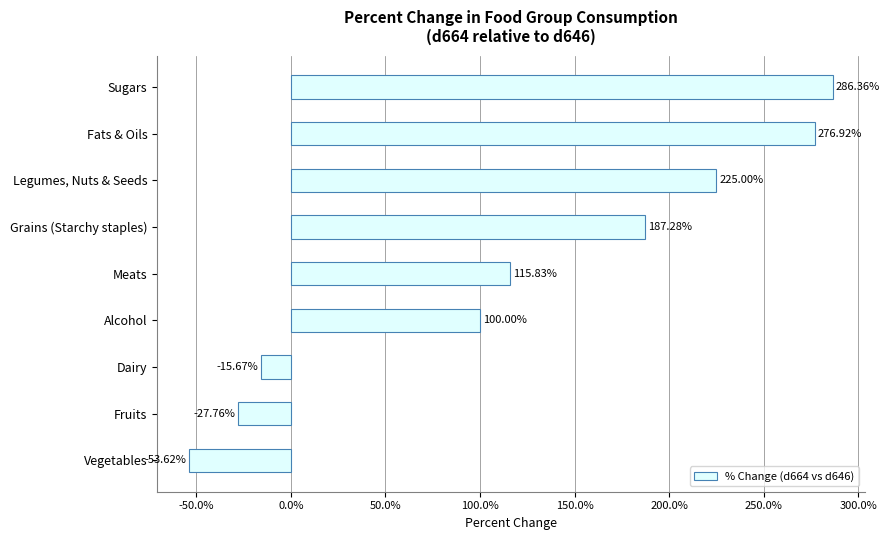

What is the change in value from Vegetables to Legumes, Nuts & Seeds?

+278.6